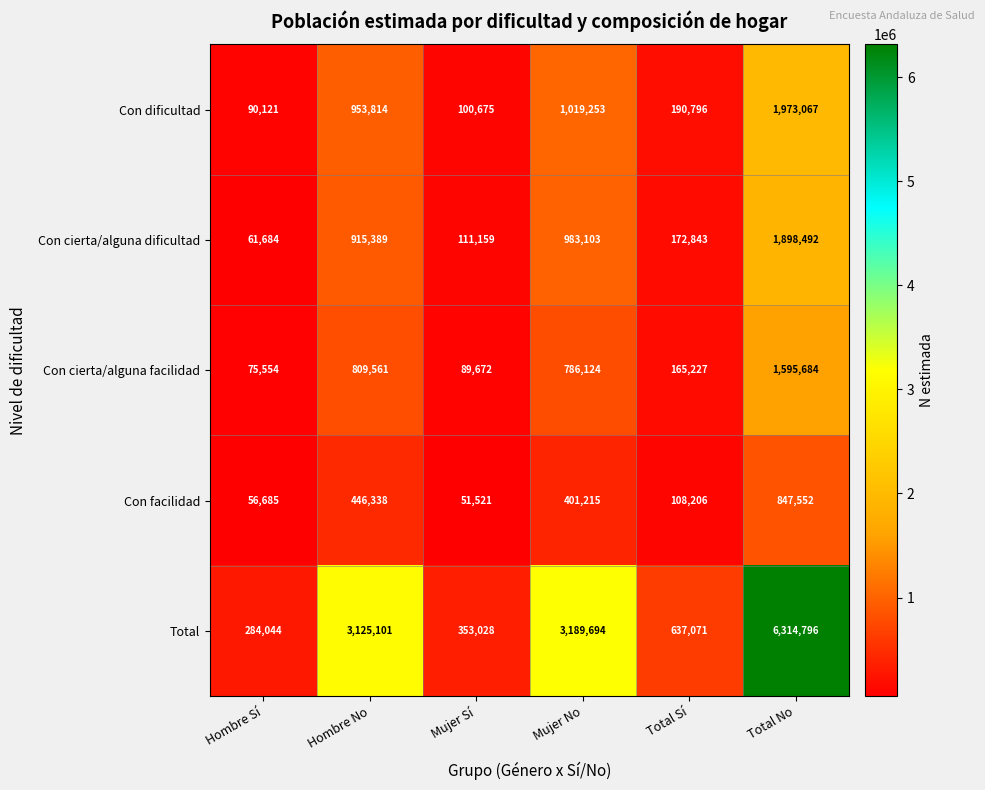

Is it true that Con cierta/alguna dificultad equals 111159 at Mujer Sí?

True